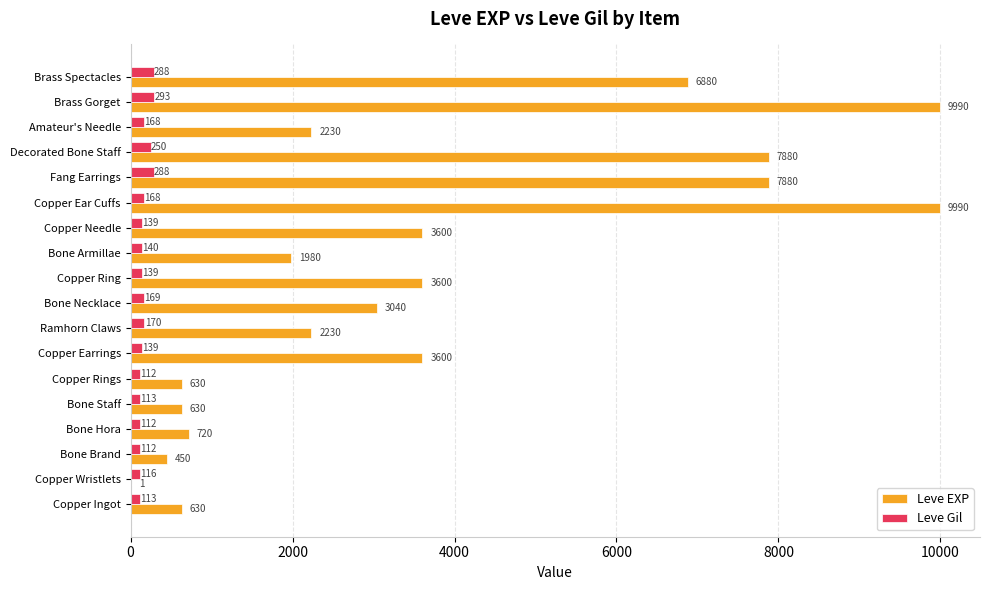

What is the sum of the Leve Gil values at Decorated Bone Staff and Bone Hora?

362